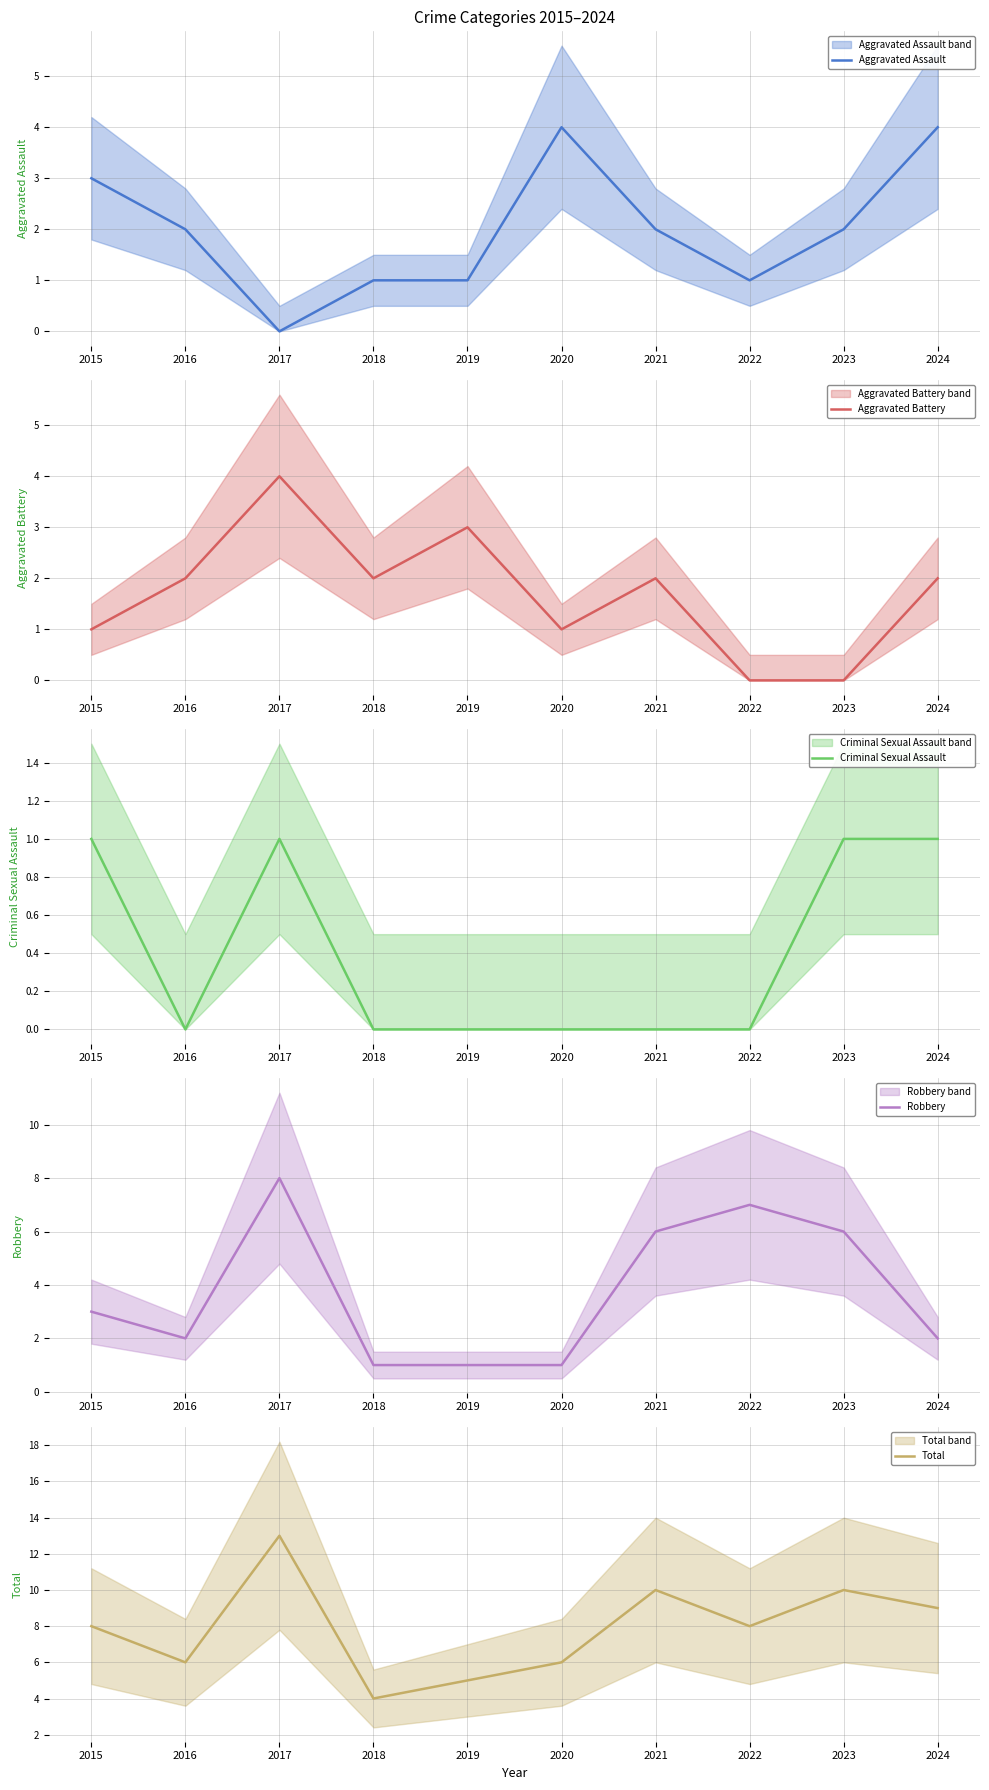

Where is the first local maximum for Aggravated Assault?

2020